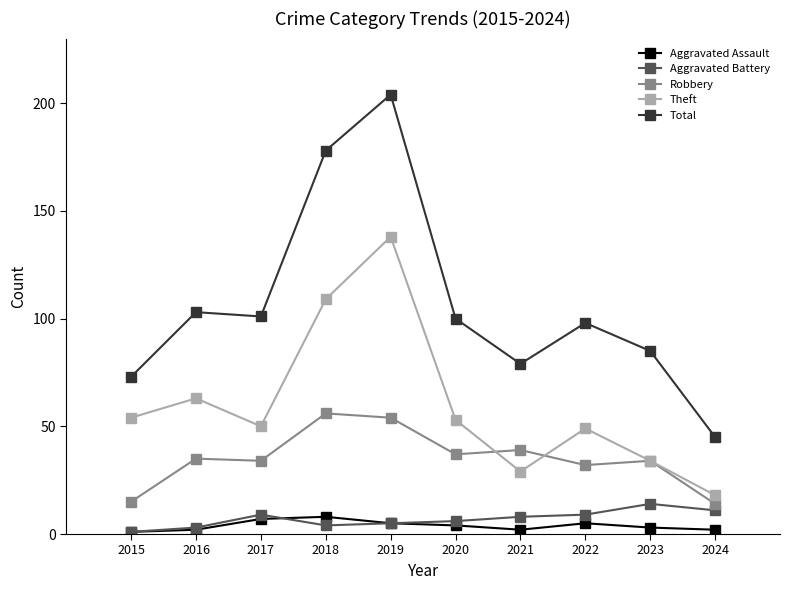

What is the sum of all Theft values?

597